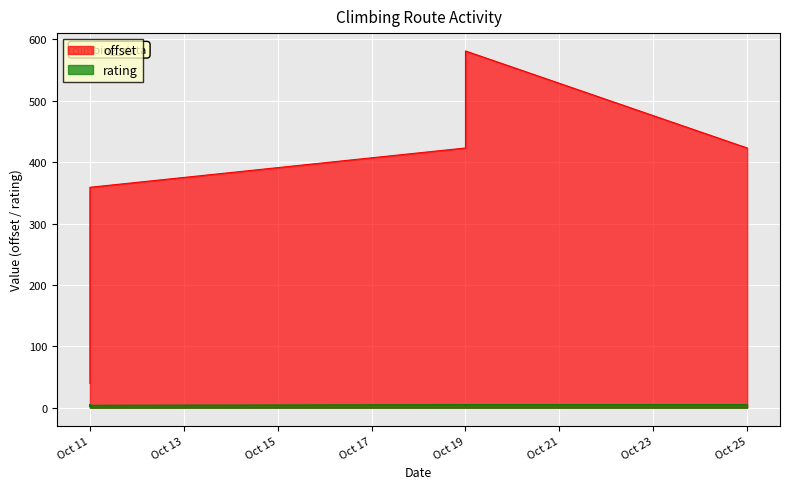

What is the difference between the second highest and minimum values in the rating series?

3.0